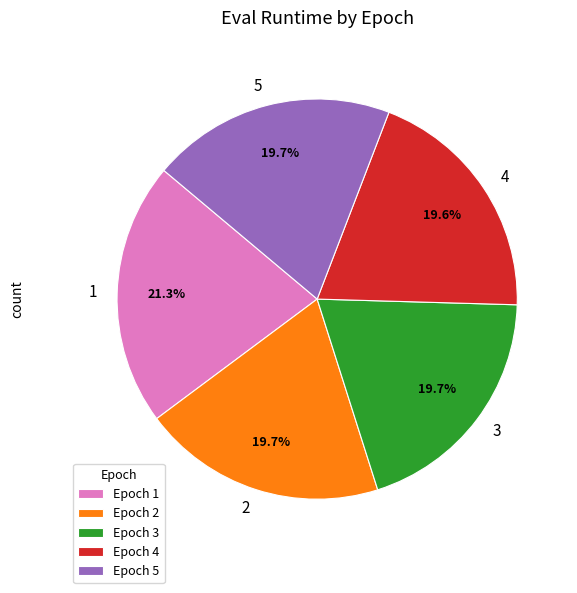

How many segments does this pie chart have?

5